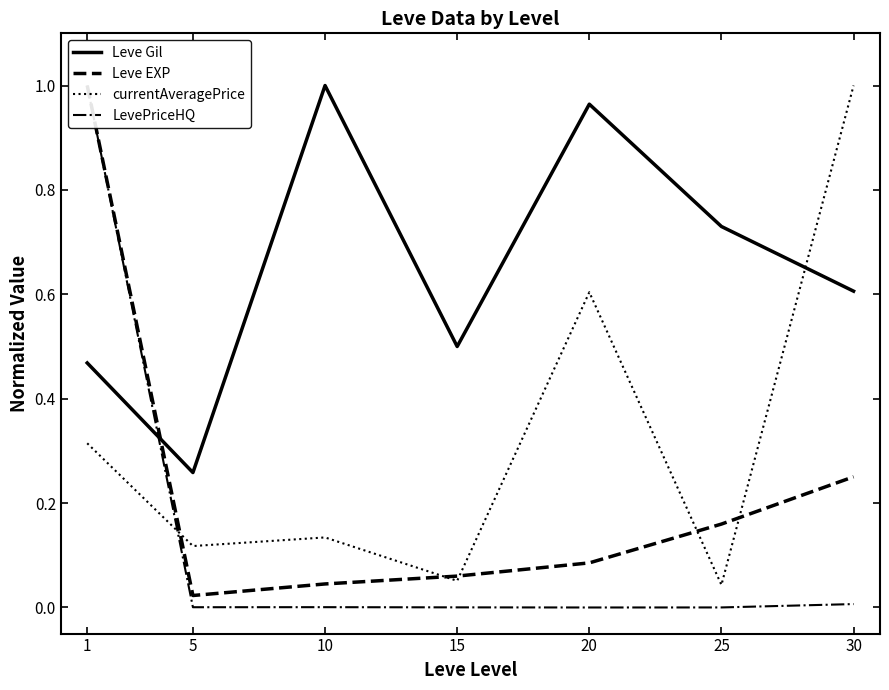

The value of LevePriceHQ at 25 is 0.0. True or false?

False